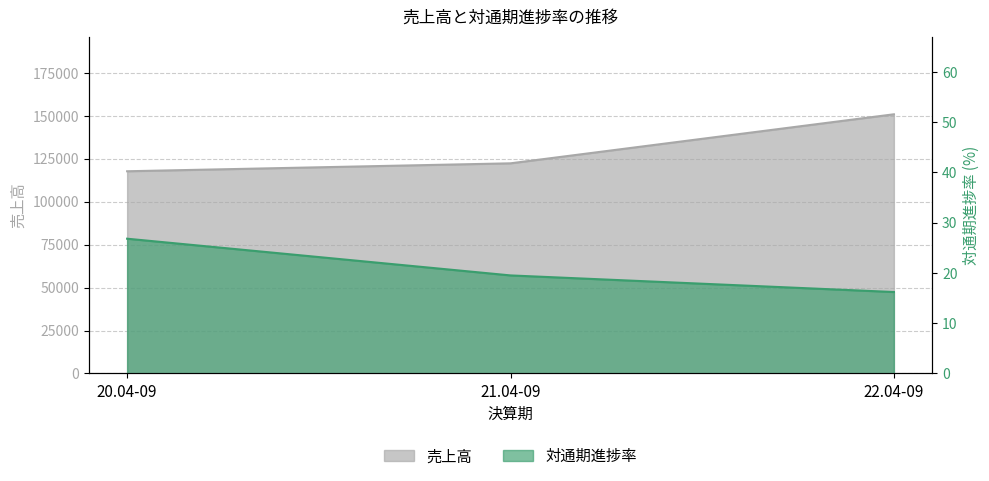

The 対通期進捗率 series shows 26.8 at 20.04-09. True or false?

True